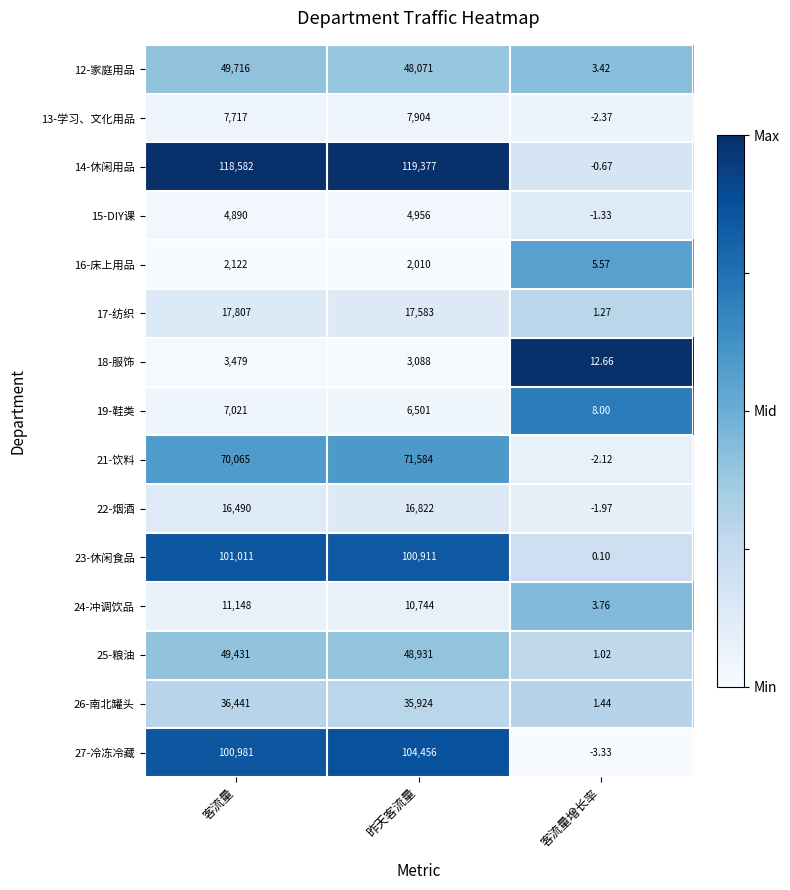

At 客流量增长率, list the series in order from smallest to largest.

27-冷冻冷藏, 13-学习、文化用品, 21-饮料, 22-烟酒, 15-DIY课, 14-休闲用品, 23-休闲食品, 25-粮油, 17-纺织, 26-南北罐头, 12-家庭用品, 24-冲调饮品, 16-床上用品, 19-鞋类, 18-服饰